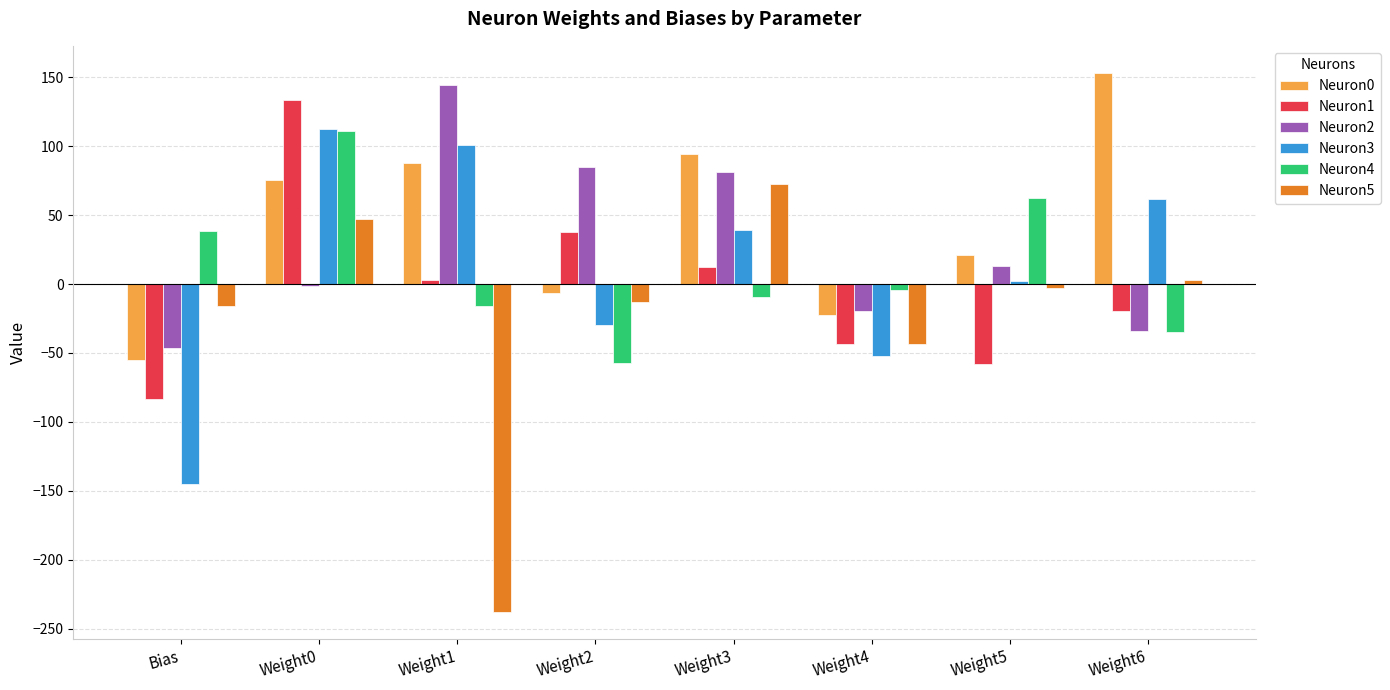

How many values in the Neuron1 series exceed 3?

4